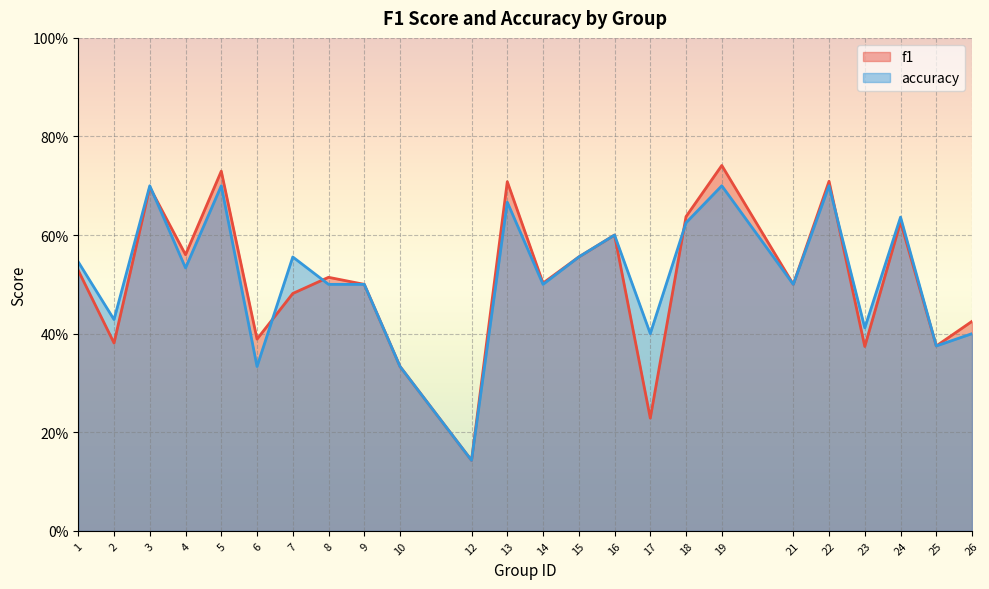

Which has a higher value, 2 or 15?

15